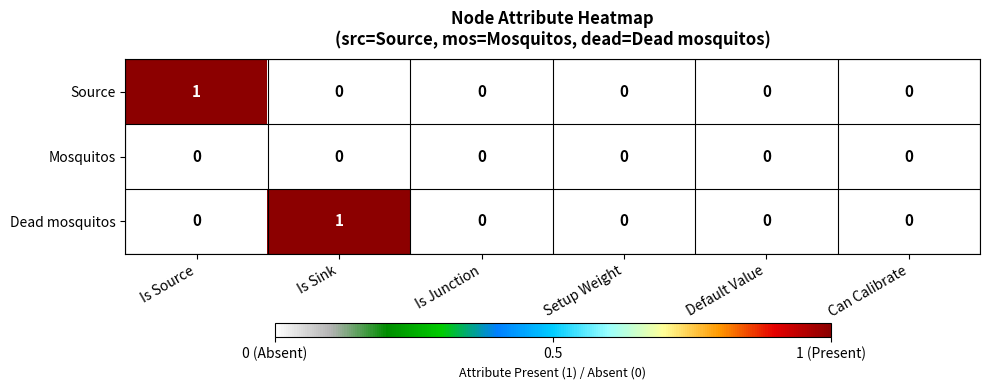

Which series changed the most between Is Source and Is Junction?

Source